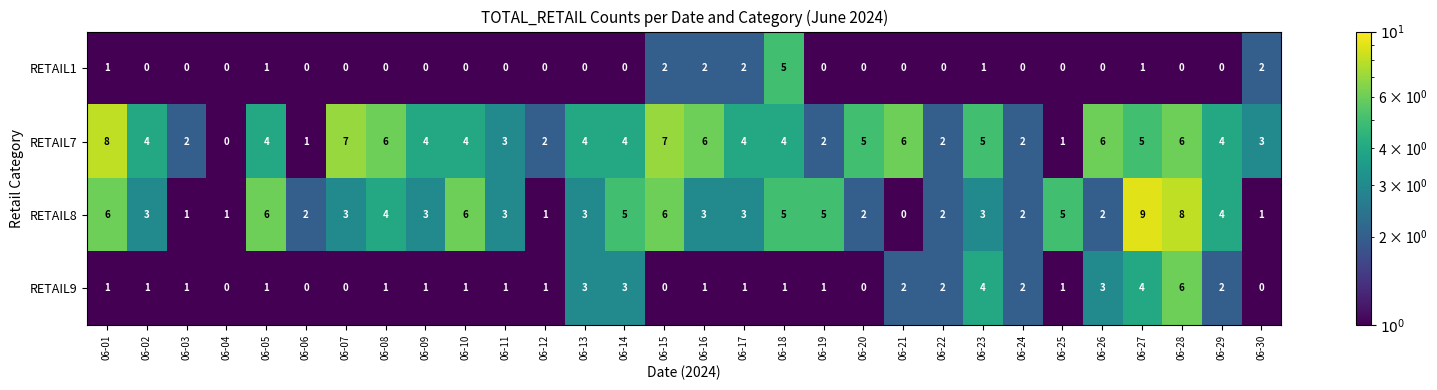

What is the sum of the RETAIL8 values at 06-02 and 06-06?

5